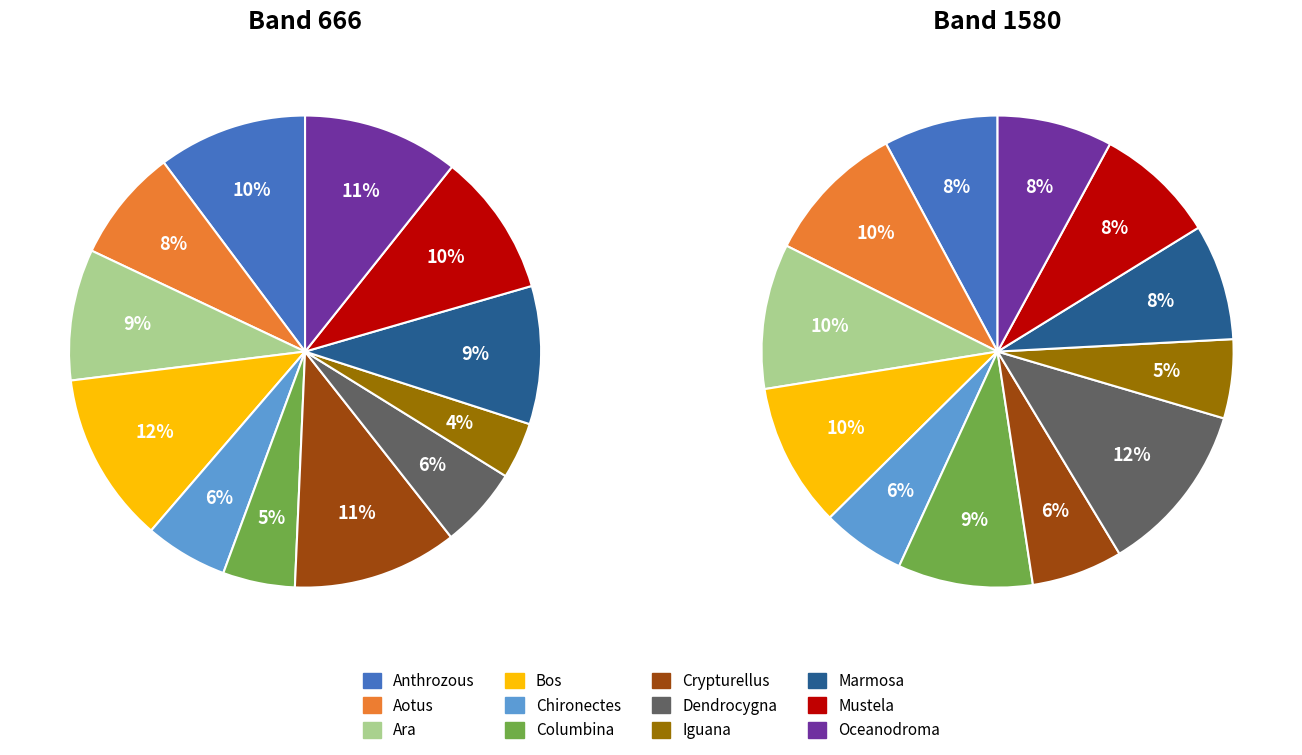

Does Columbina account for over 50% of the chart?

No